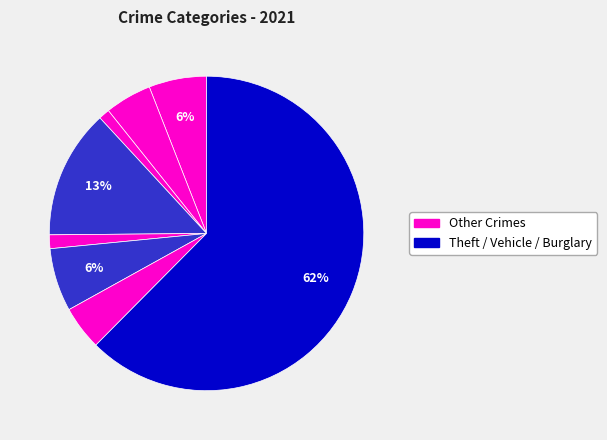

How many slices are in this pie chart?

8